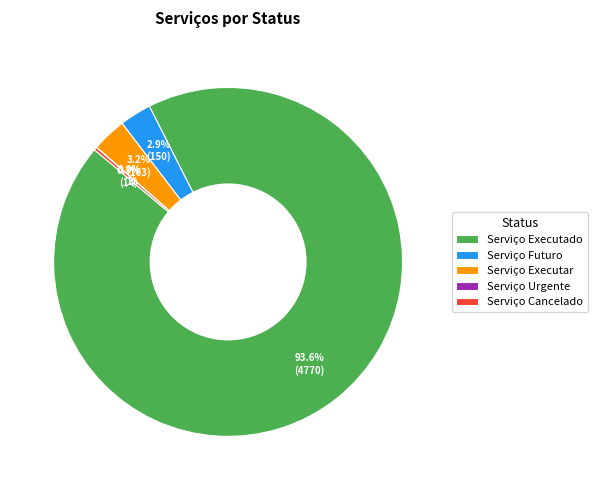

Which category has the biggest portion of the pie?

Serviço Executado